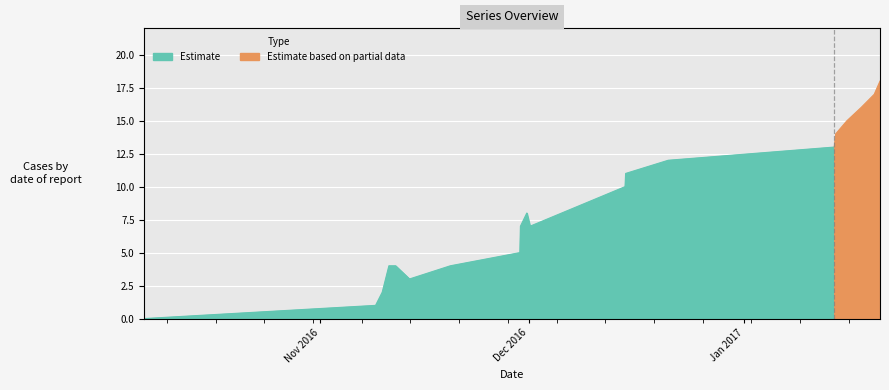

Does the chart display data point markers on the line(s)?

No